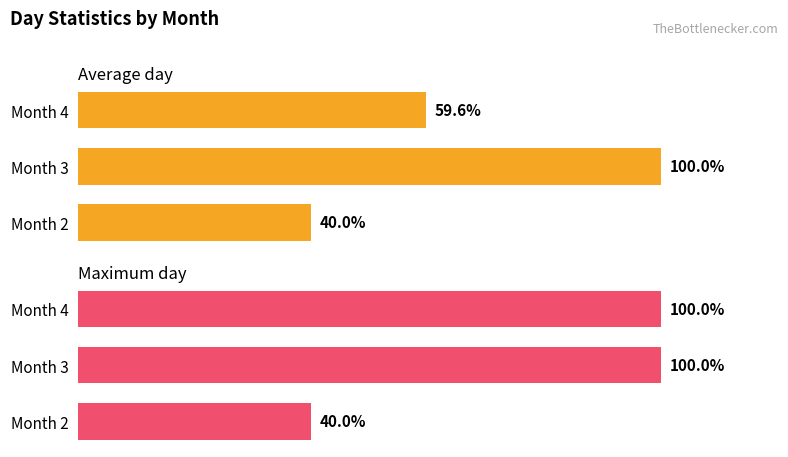

True or false: Average day has a value of 169.3 at Month 3.

False